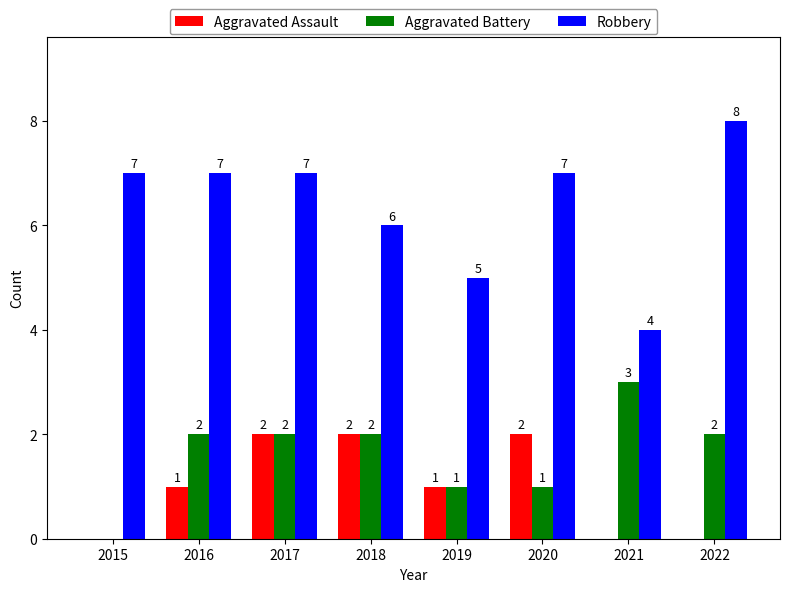

Are the bars horizontal?

No